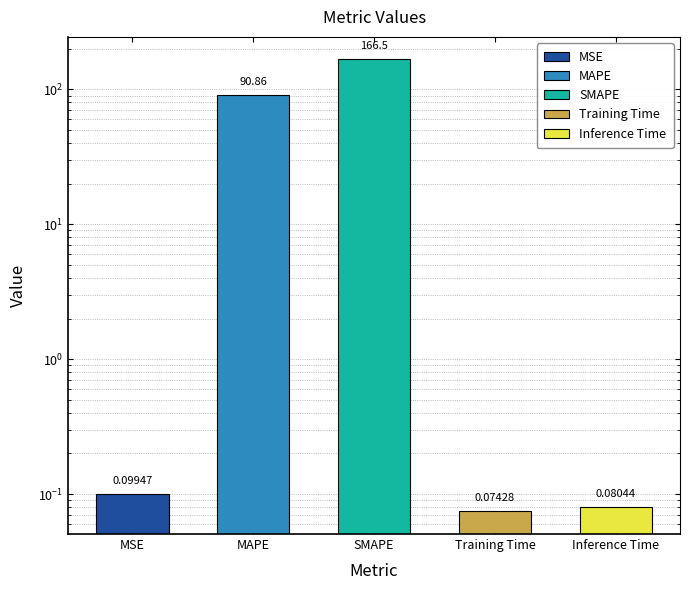

Reading right to left, list all the values displayed in this chart.

0.1	0.1	166.5	90.9	0.1